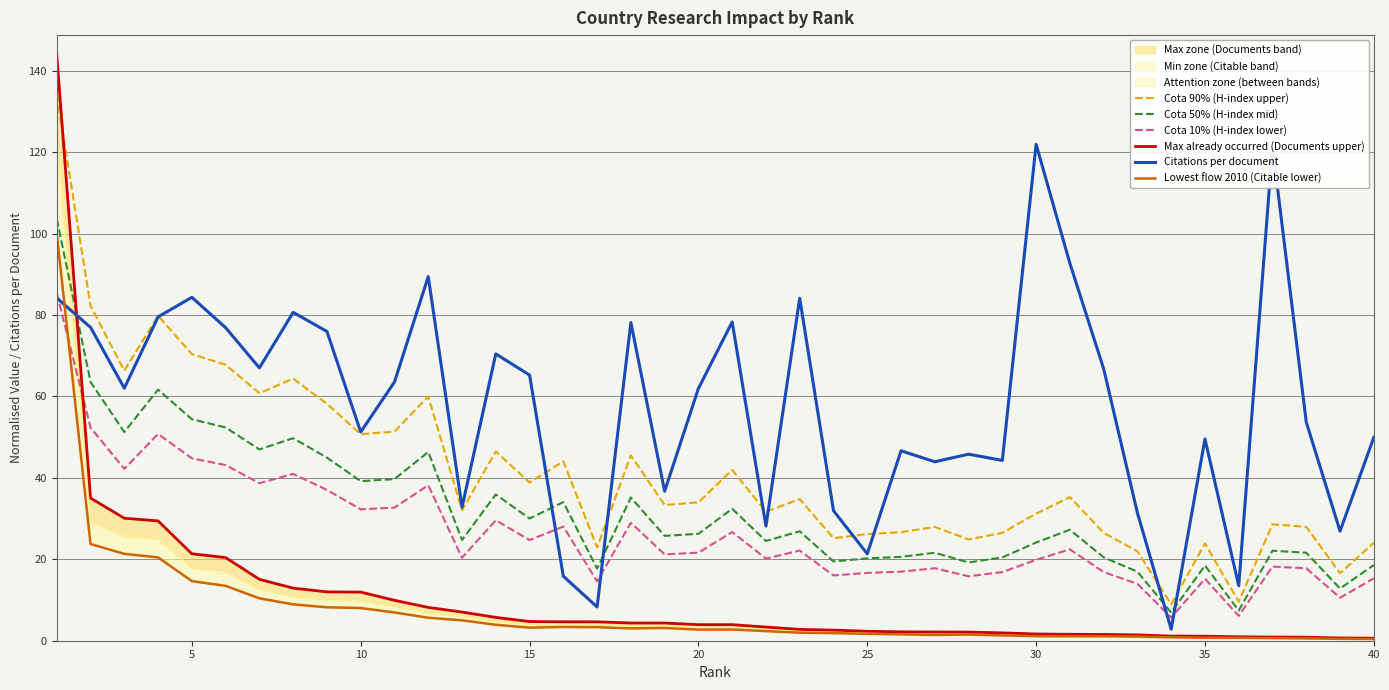

How many values in the Cota 50% (H-index mid) series exceed 26?

20